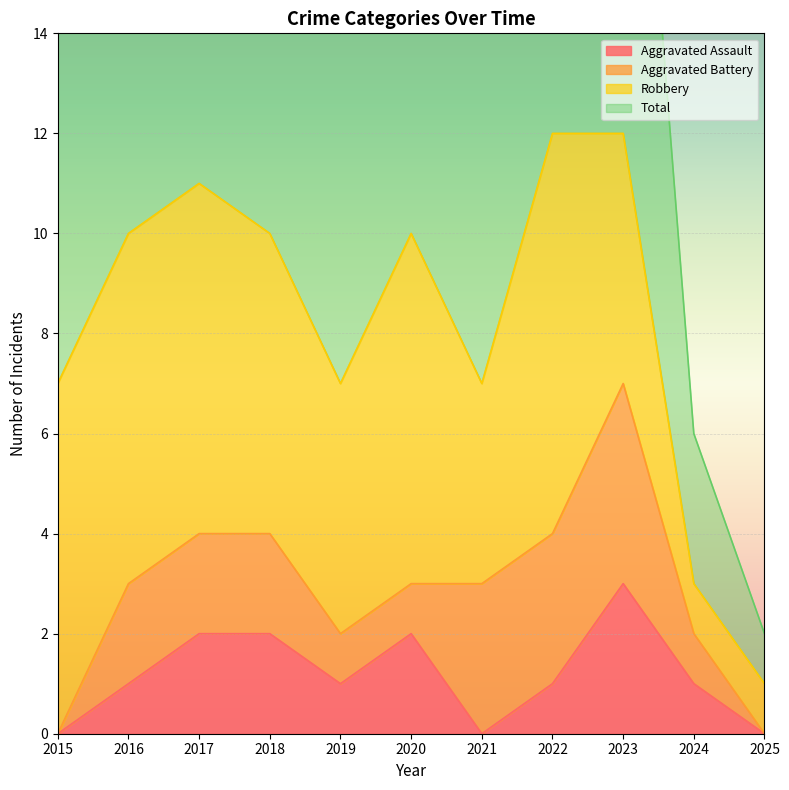

Is it true that Aggravated Assault equals -1 at 2021?

False